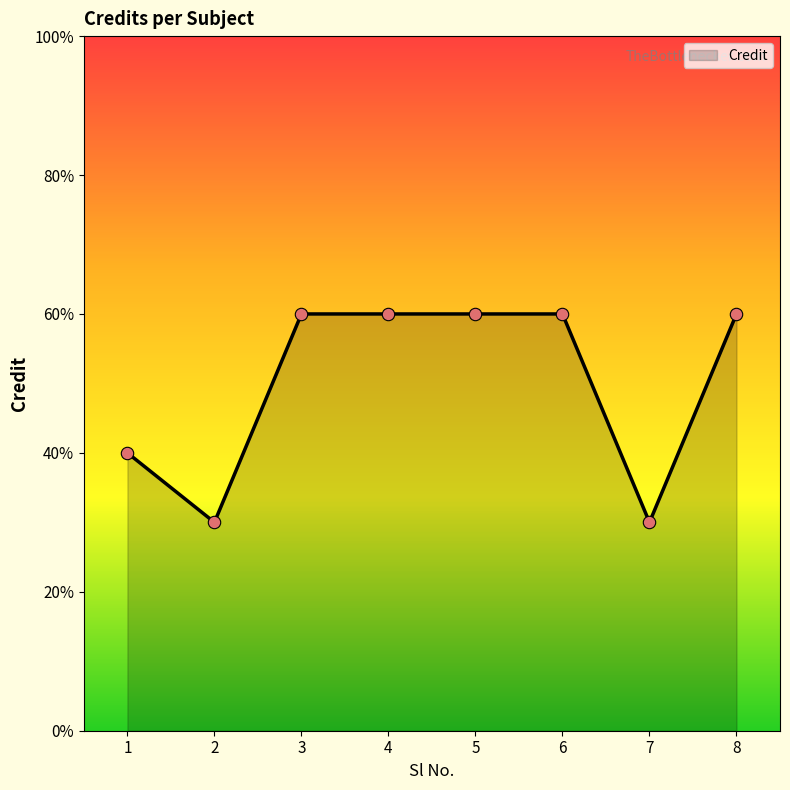

What is the ratio of the value at 2 to the value at 6?

0.5